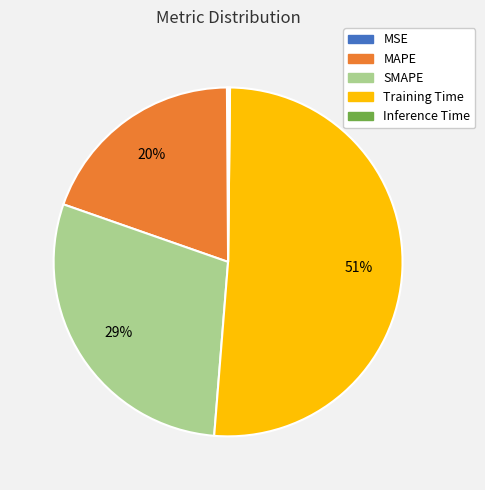

To the nearest percent, what percentage of the pie is SMAPE?

29%